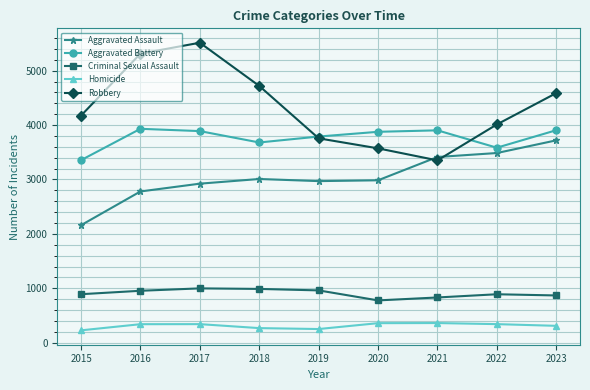

Which series has the widest spread of values?

Robbery